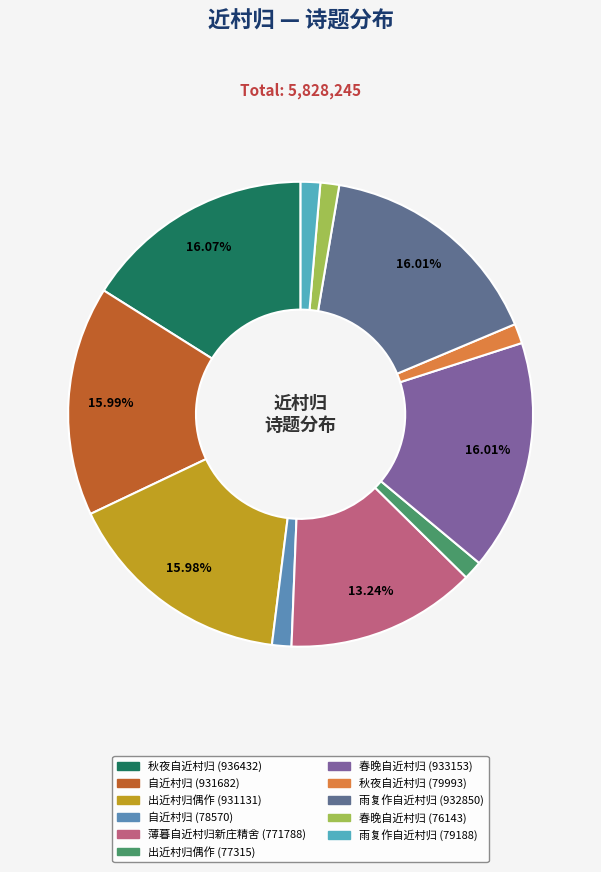

True or false: 薄暮自近村归新庄精舍 (771788) accounts for 27% of the total.

False